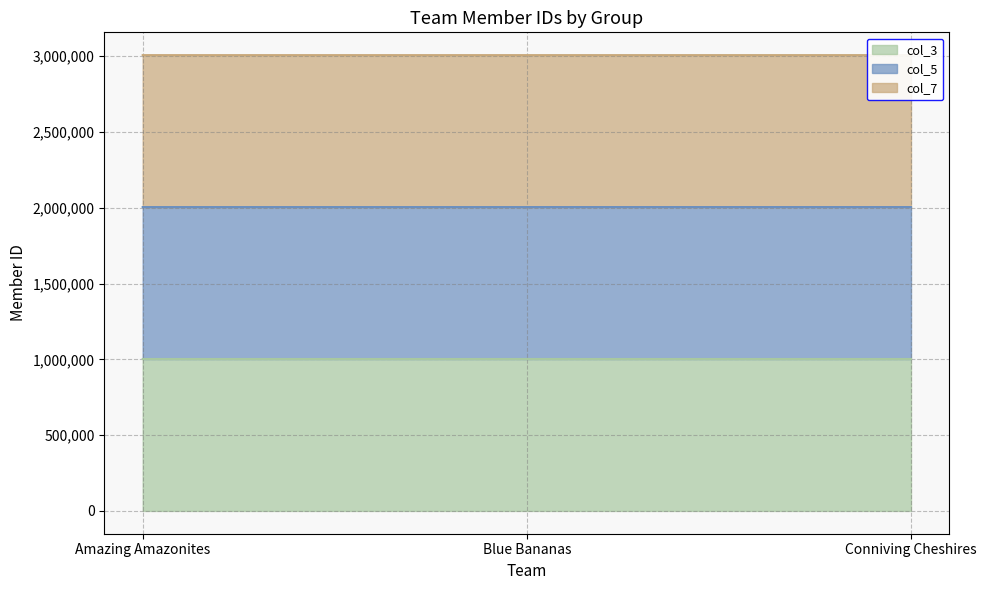

At which label does col_5 reach its minimum?

Amazing Amazonites